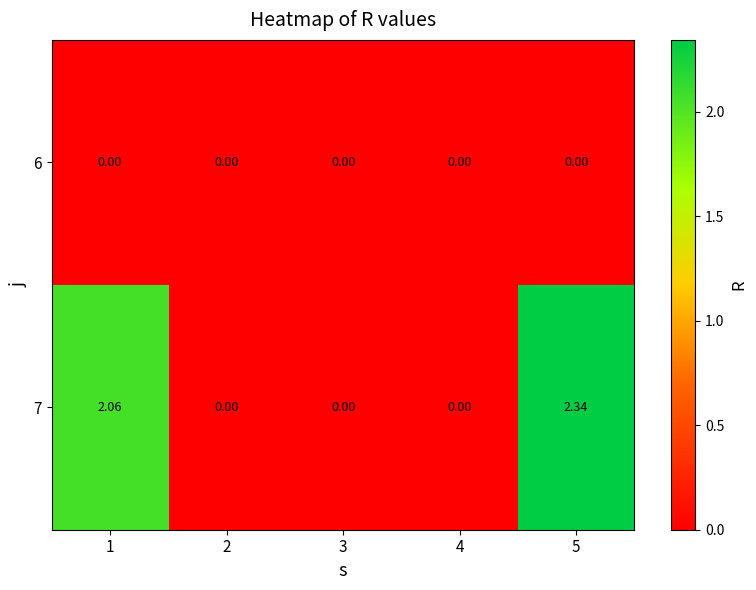

Rank the series by their maximum value, from lowest to highest.

6, 7